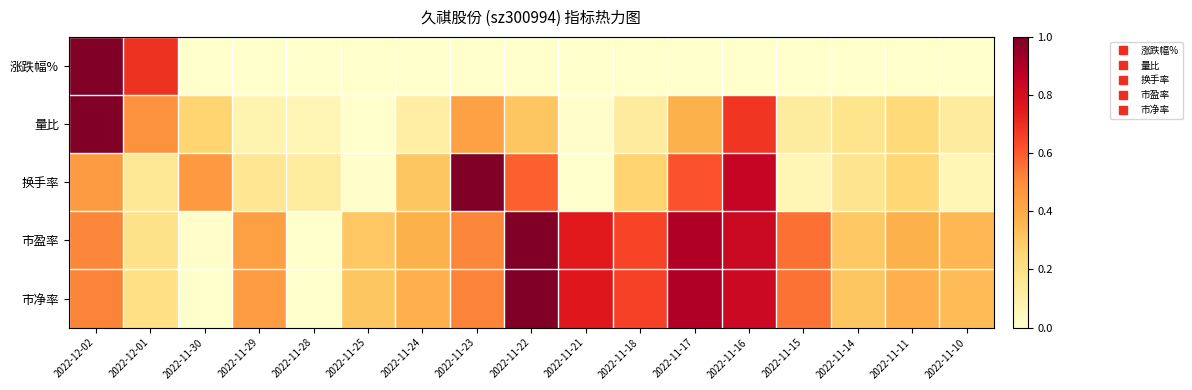

What is the spread (max minus min) of values at 2022-11-28?

0.1